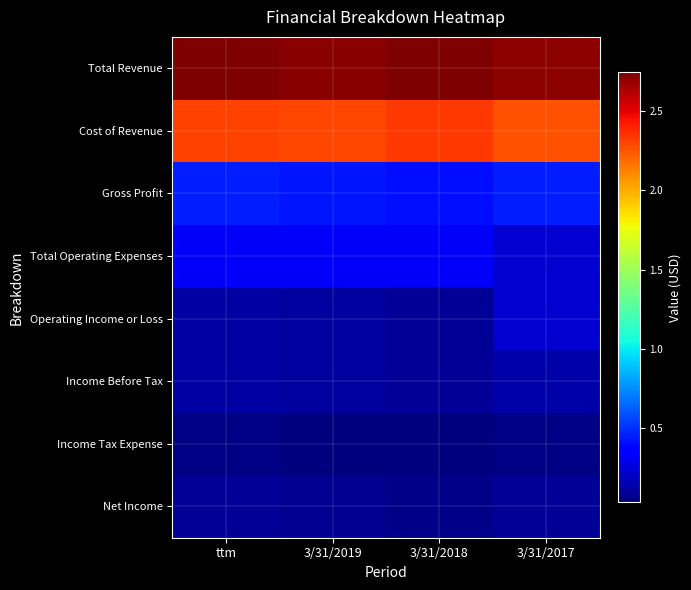

Which has a higher value, 3/31/2018 or ttm?

ttm